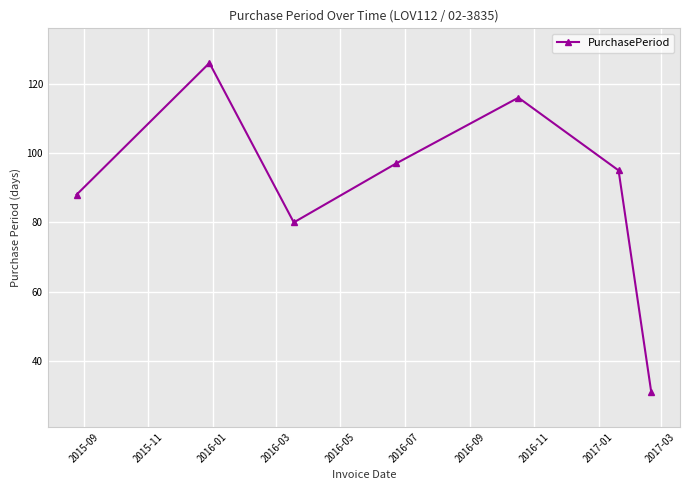

What is the greatest value displayed?

126